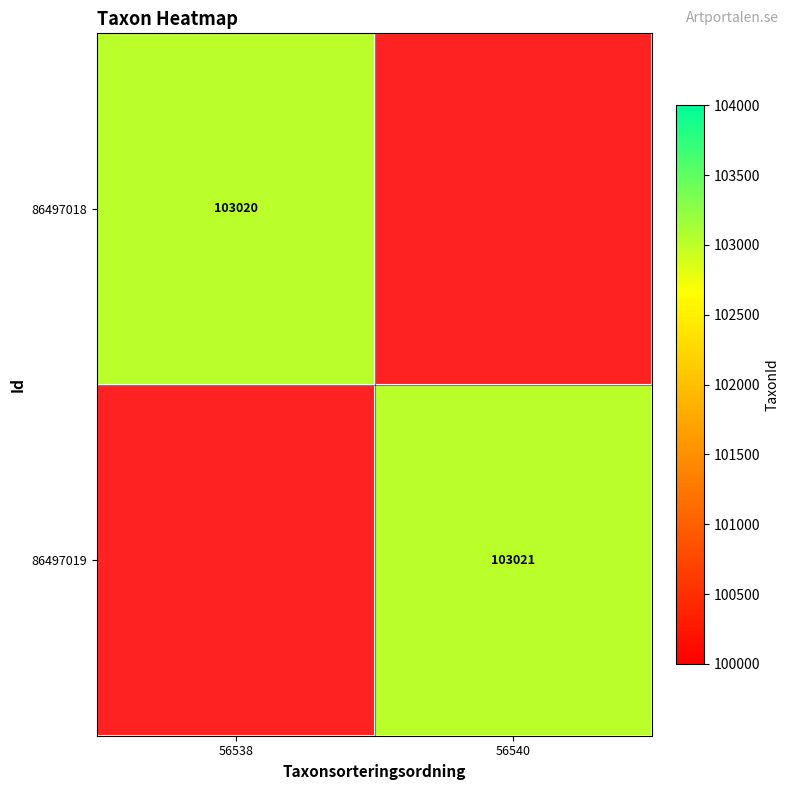

Is it true that 86497018 equals 103020 at 56538?

True